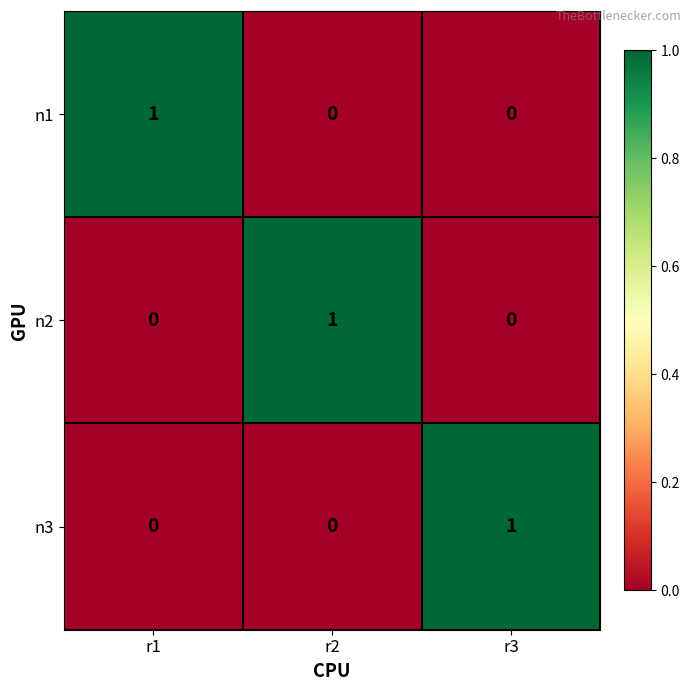

What is the maximum value shown in the chart?

1